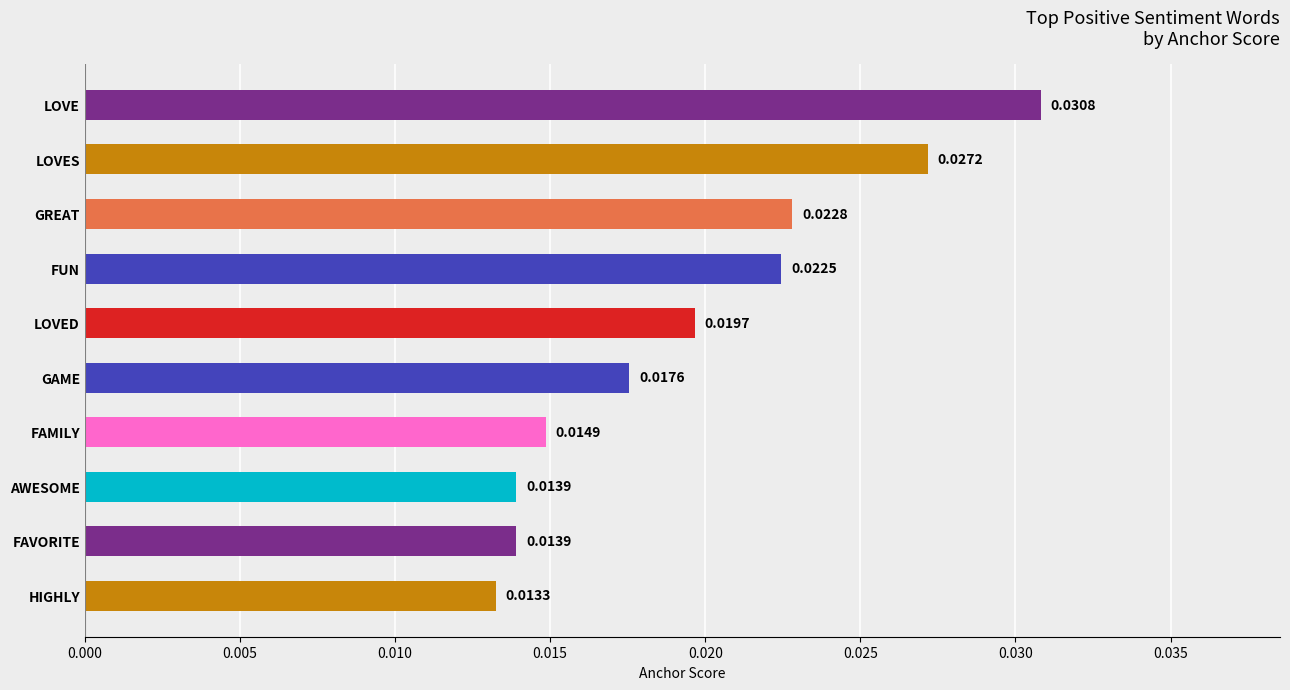

How many bars are there in total?

10